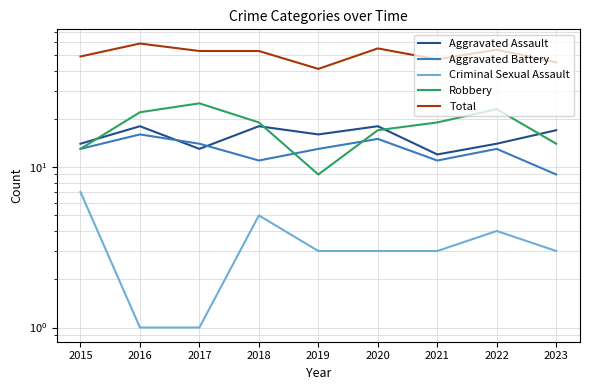

Is it true that Aggravated Assault equals 26 at 2019?

False